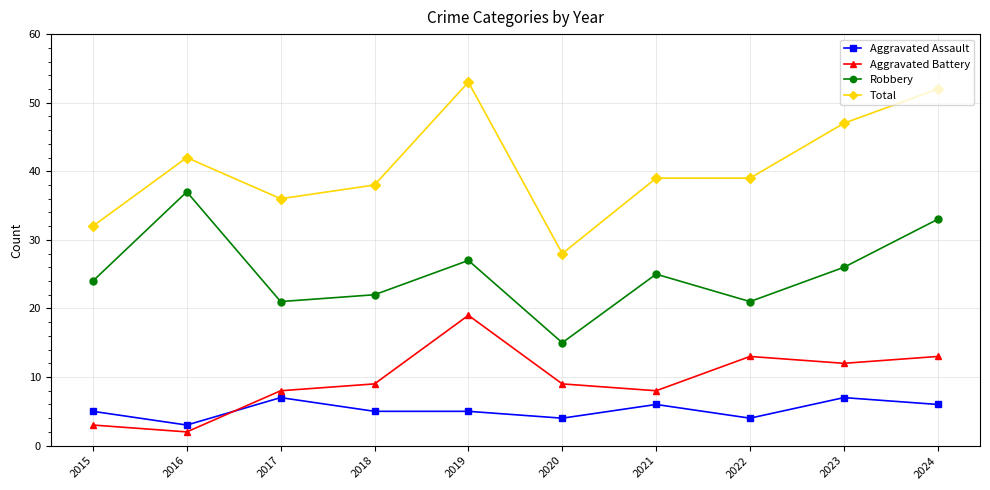

List the series in order of their peak value, highest first.

Total, Robbery, Aggravated Battery, Aggravated Assault